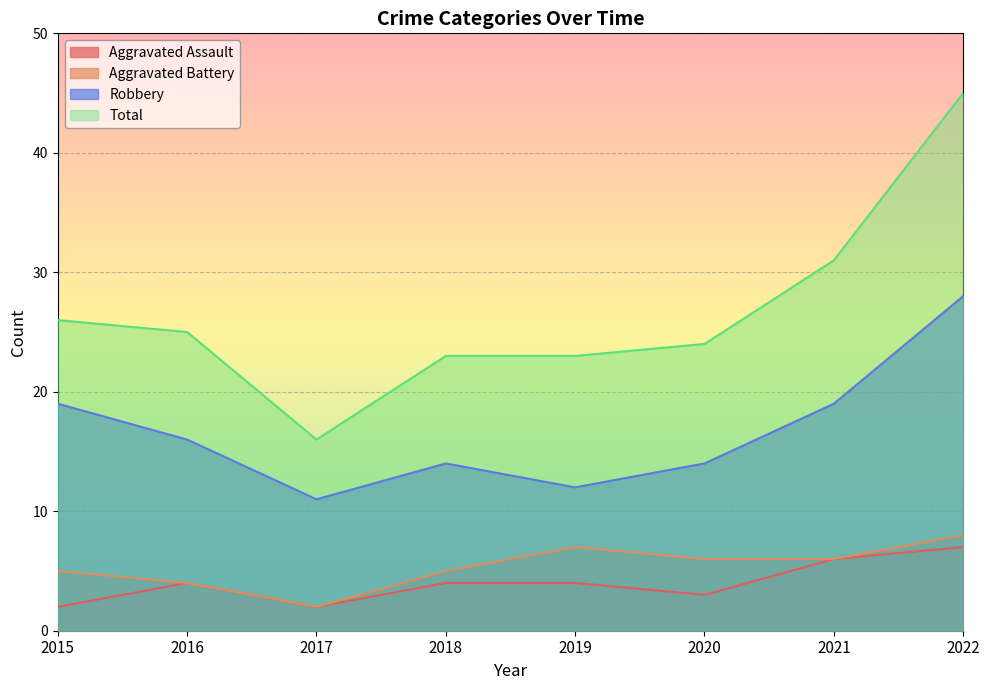

In Robbery, how many points are lower than both neighbors (excluding endpoints)?

2